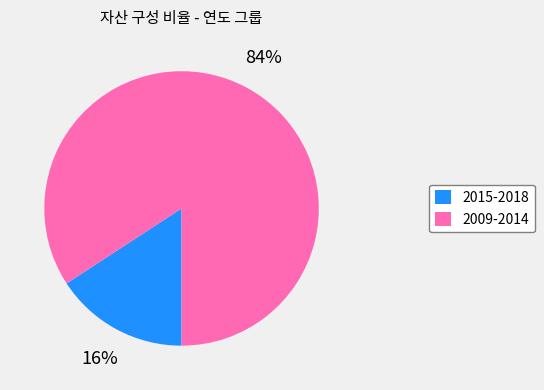

Is there any slice that represents more than half of the pie?

Yes